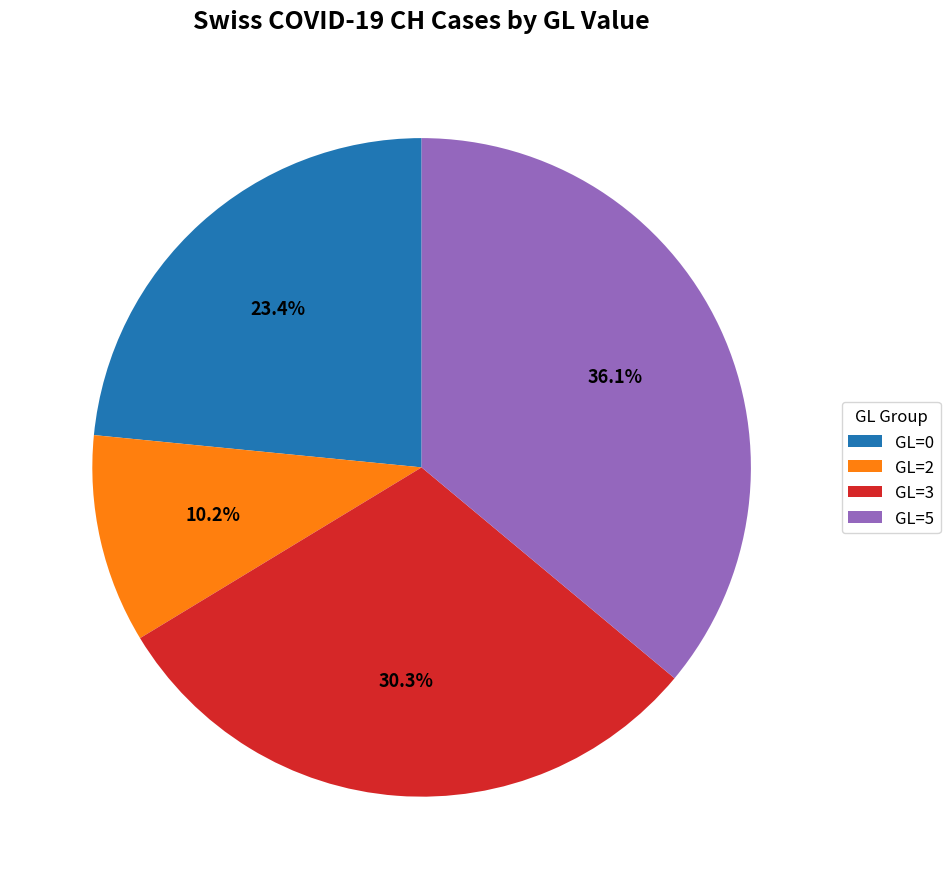

How many slices are in this pie chart?

4